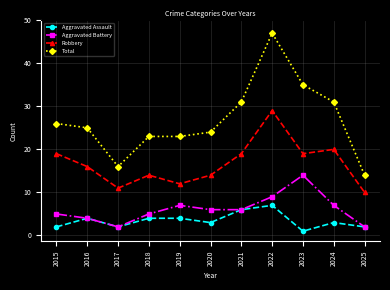

Which series has the widest spread of values?

Total